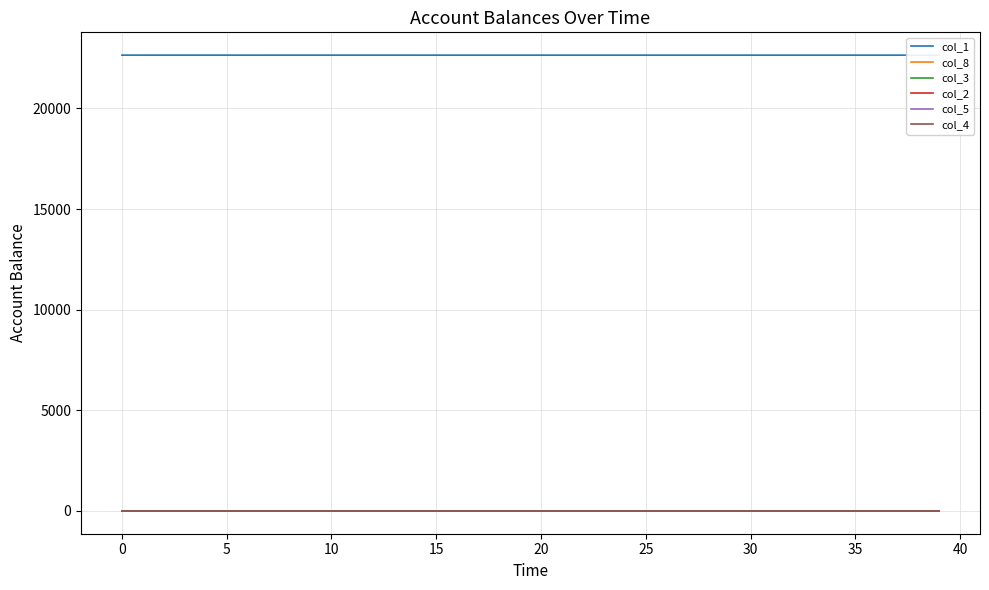

True or false: col_8 and col_1 cross at least once.

False